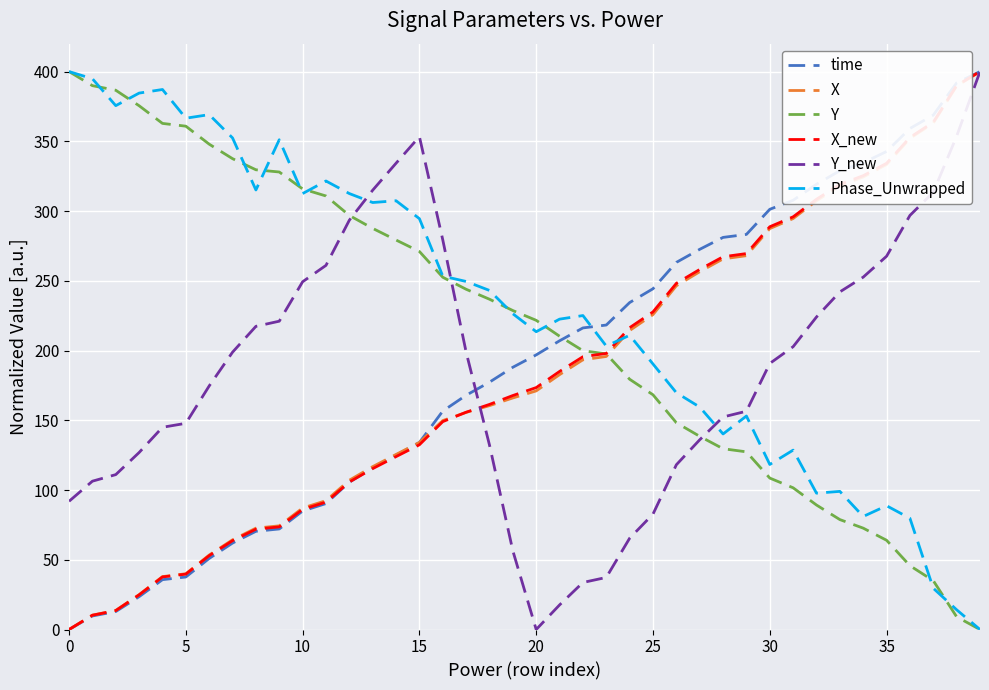

Which series has the widest spread of values?

time